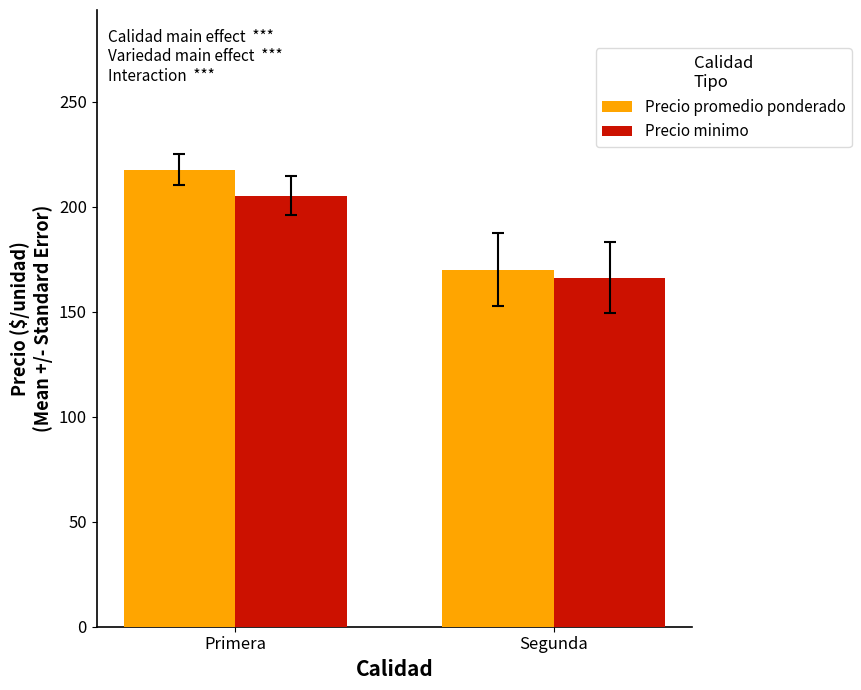

How many bars are there in each group?

2